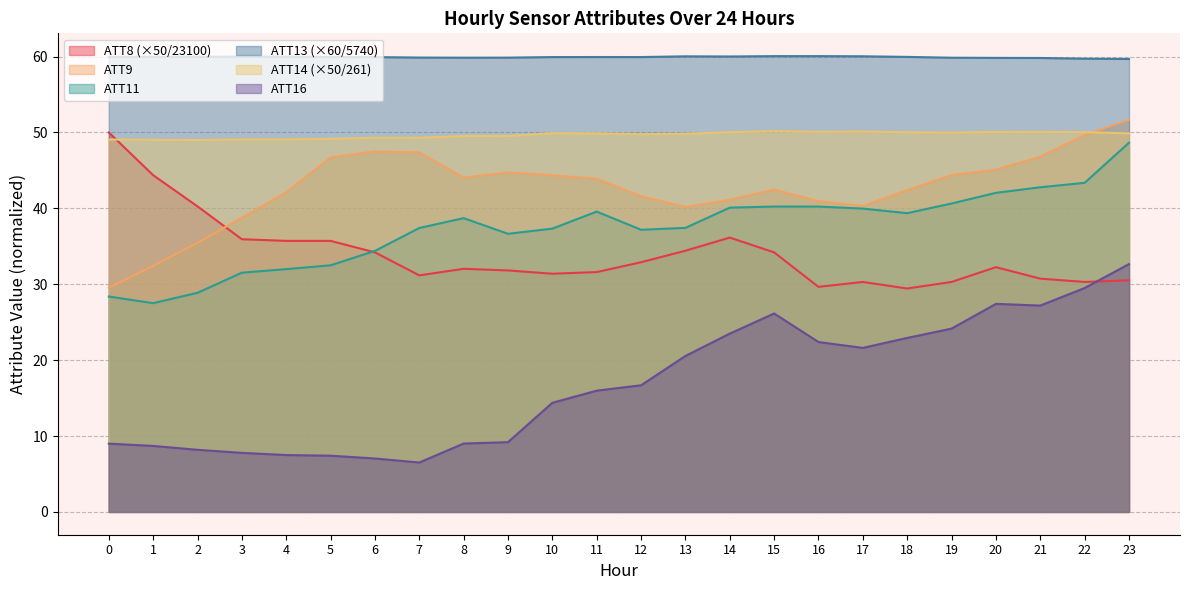

What are all the series names shown in the legend?

ATT8 (×50/23100), ATT9, ATT11, ATT13 (×60/5740), ATT14 (×50/261), ATT16